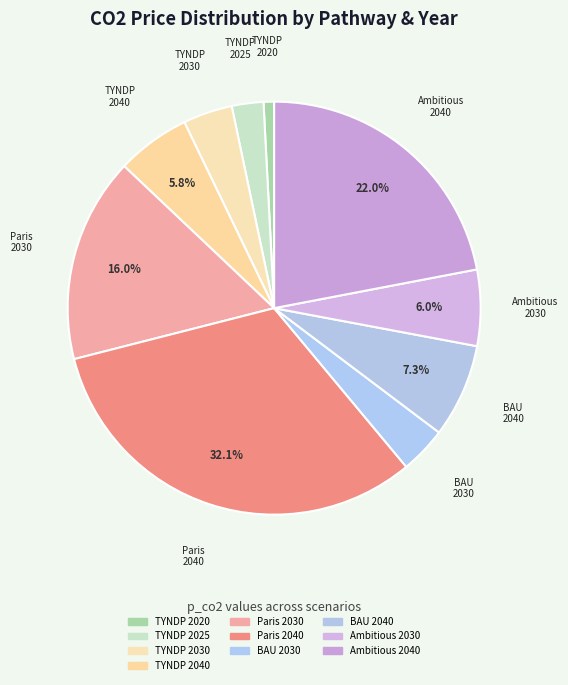

How many segments does this pie chart have?

10